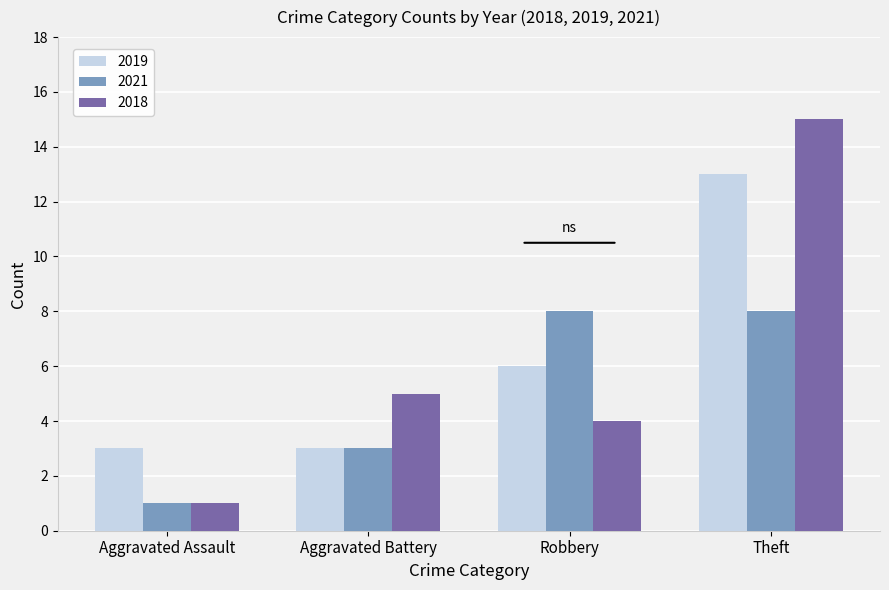

At which category is the sum across all series the highest?

Theft